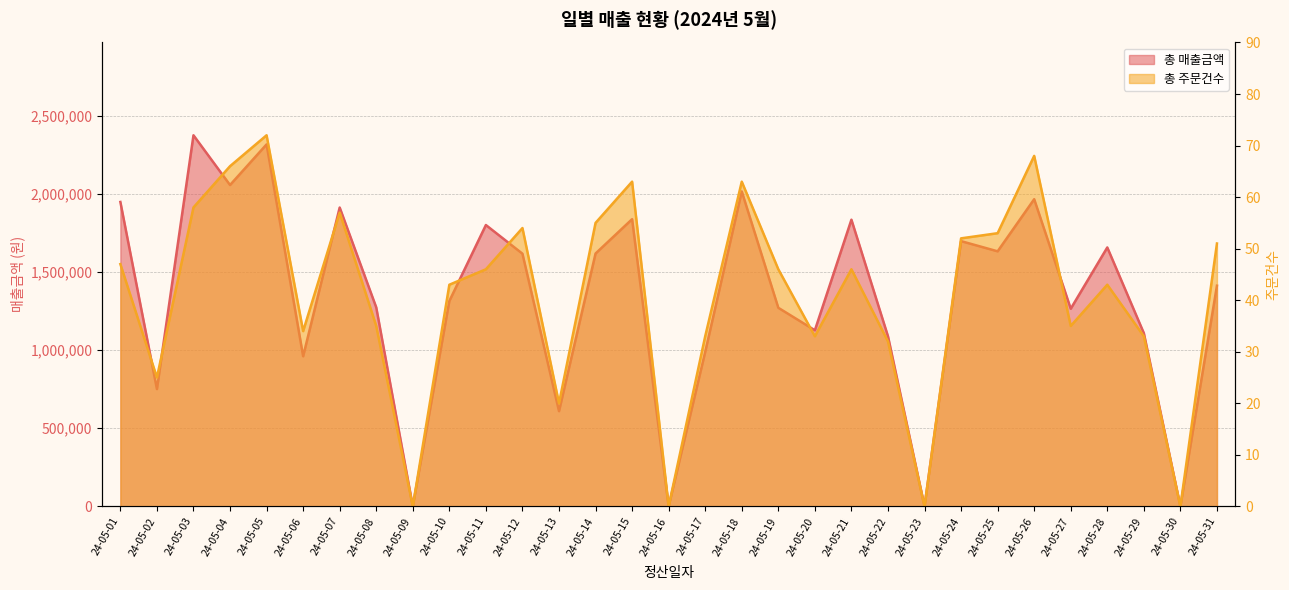

Reading right to left, transcribe all the data shown in this chart.

총 매출금액: 24-05-31=1411800	24-05-30=0	24-05-29=1108300	24-05-28=1656400	24-05-27=1264400	24-05-26=1965100	24-05-25=1631600	24-05-24=1696800	24-05-23=0	24-05-22=1088400	24-05-21=1834000	24-05-20=1126500	24-05-19=1270300	24-05-18=2014700	24-05-17=988300	24-05-16=0	24-05-15=1837300	24-05-14=1617600	24-05-13=609000	24-05-12=1616400	24-05-11=1799800	24-05-10=1313500	24-05-09=0	24-05-08=1273000	24-05-07=1911900	24-05-06=960200	24-05-05=2315700	24-05-04=2055800	24-05-03=2374100	24-05-02=750300	24-05-01=1947300
총 주문건수: 24-05-31=51	24-05-30=0	24-05-29=33	24-05-28=43	24-05-27=35	24-05-26=68	24-05-25=53	24-05-24=52	24-05-23=0	24-05-22=32	24-05-21=46	24-05-20=33	24-05-19=46	24-05-18=63	24-05-17=33	24-05-16=0	24-05-15=63	24-05-14=55	24-05-13=20	24-05-12=54	24-05-11=46	24-05-10=43	24-05-09=0	24-05-08=35	24-05-07=57	24-05-06=34	24-05-05=72	24-05-04=66	24-05-03=58	24-05-02=25	24-05-01=47